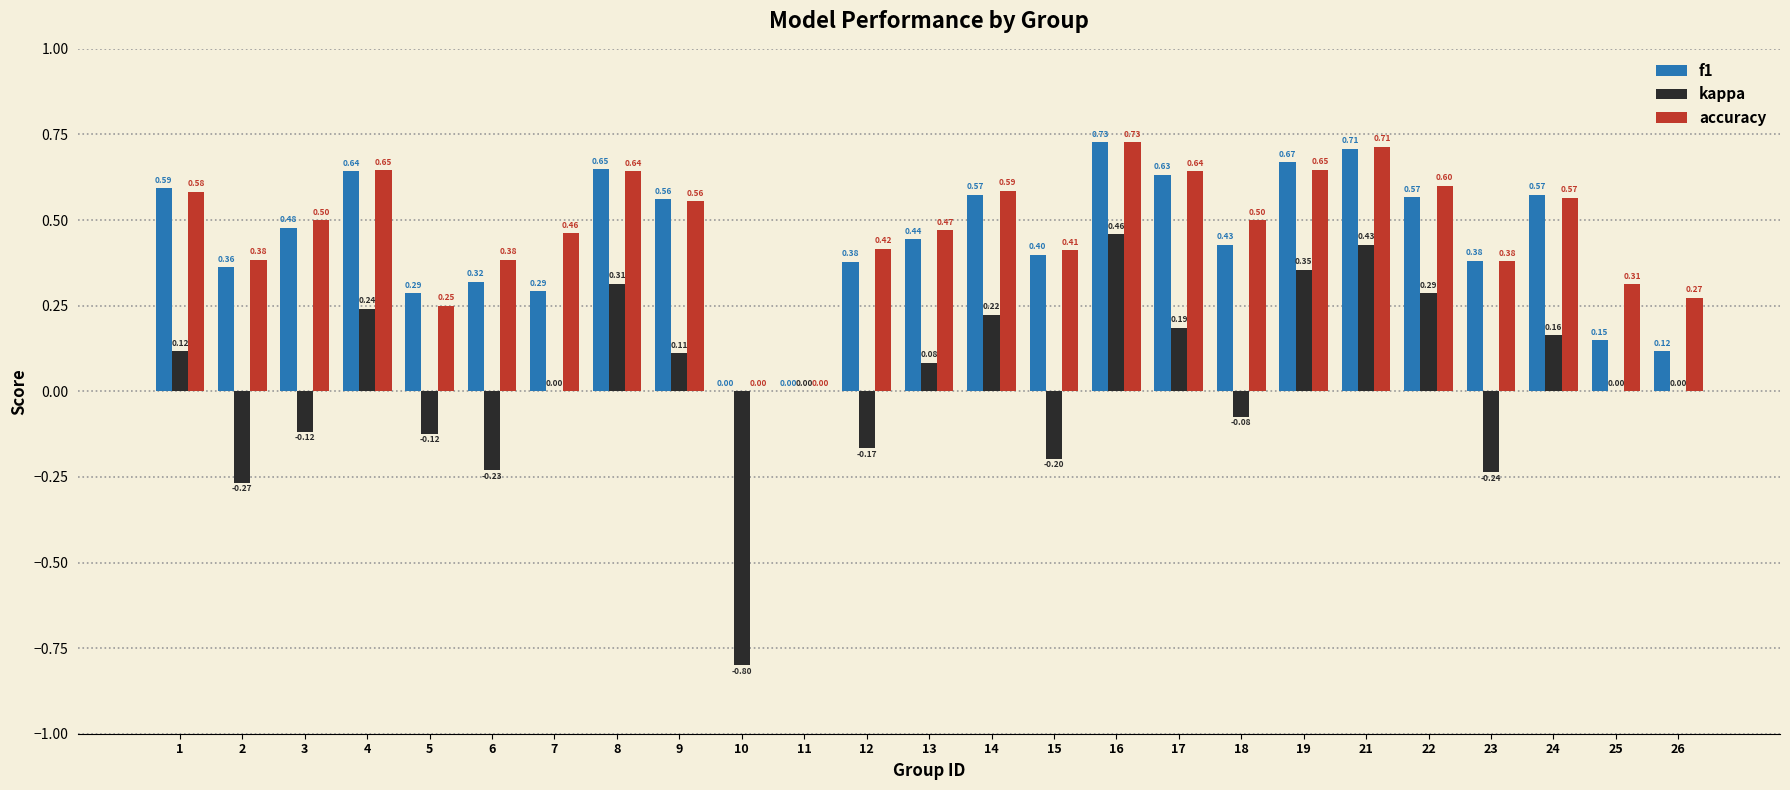

Between 1 and 2, which series saw the biggest shift?

kappa